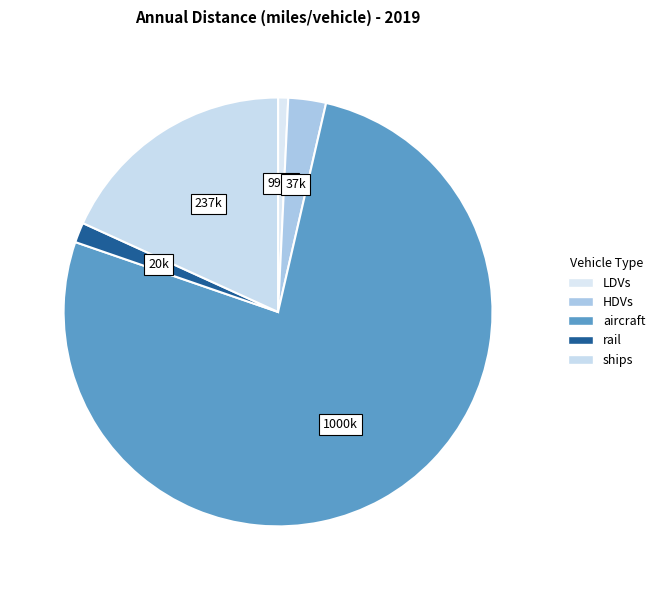

How many segments does this pie chart have?

5